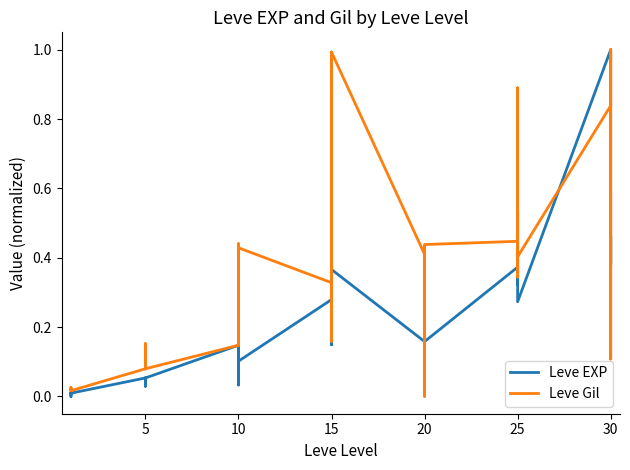

What is the approximate value of Leve Gil at 5?

0.1